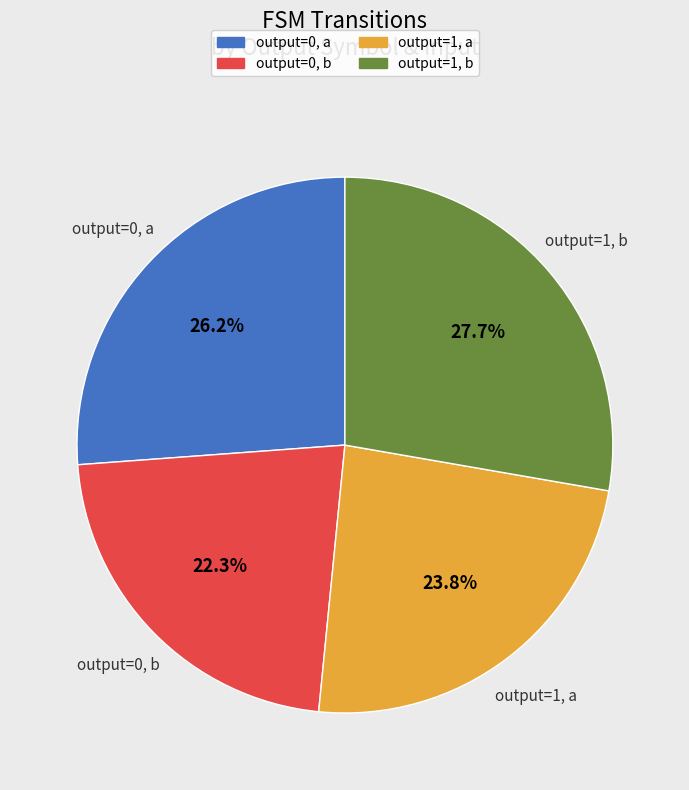

What is the smallest slice in the pie chart?

output=0, b